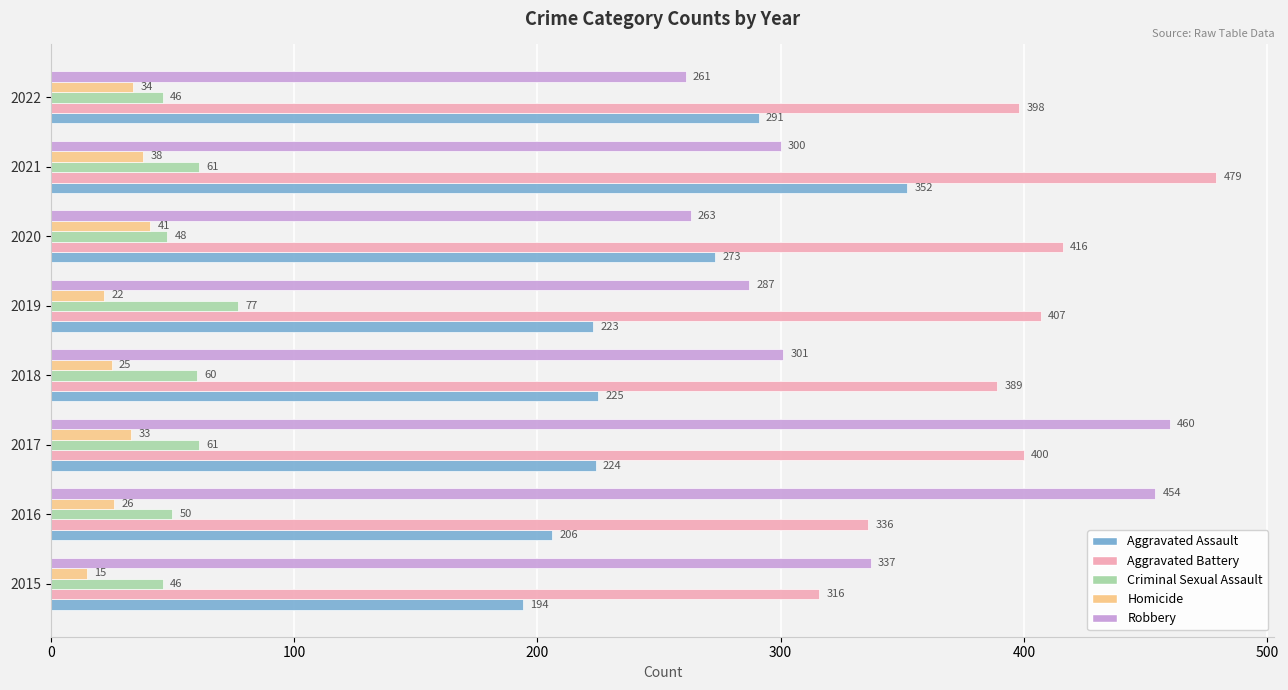

At how many categories does at least one series exceed 315?

8